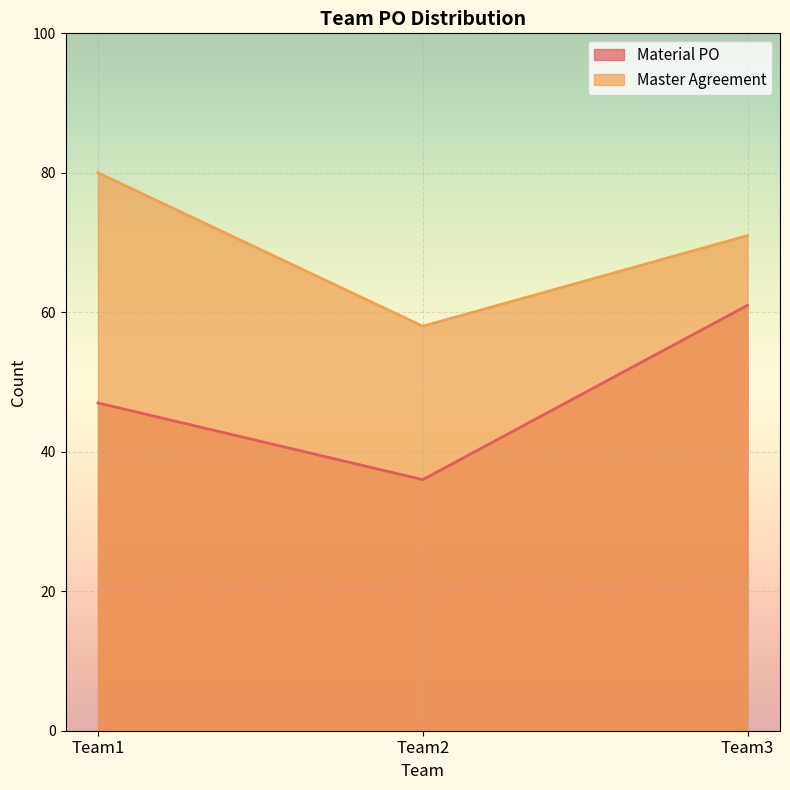

What is the difference between the highest and lowest values at Team3?

10